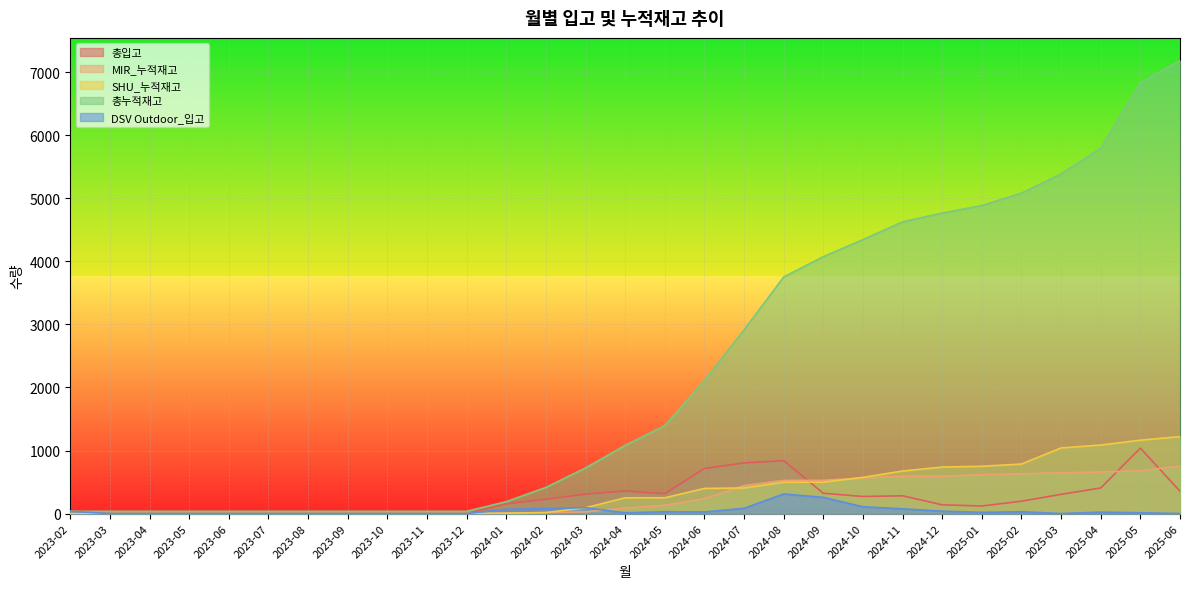

Which has a higher value, 2024-10 or 2024-09?

2024-09